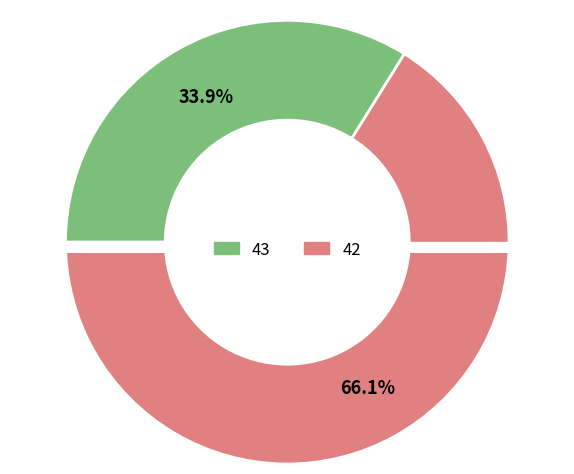

Do 43 and 42 together represent more than half of the pie?

Yes